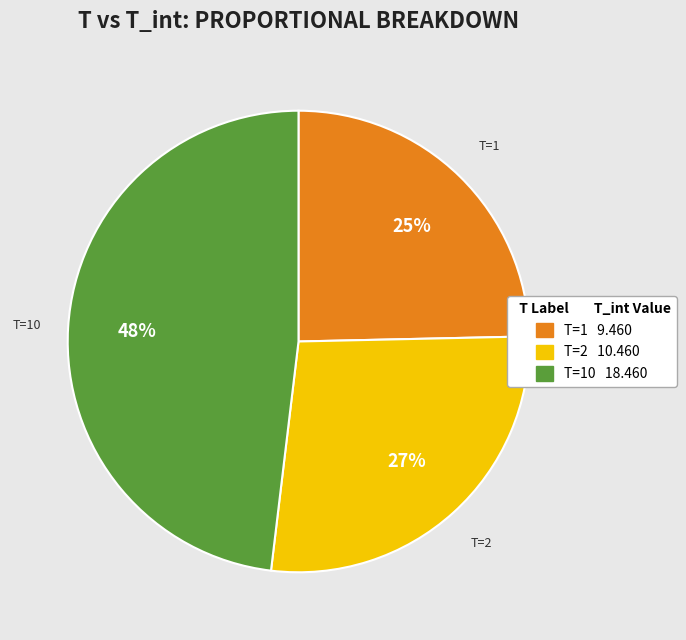

Is there a majority slice in this chart?

No